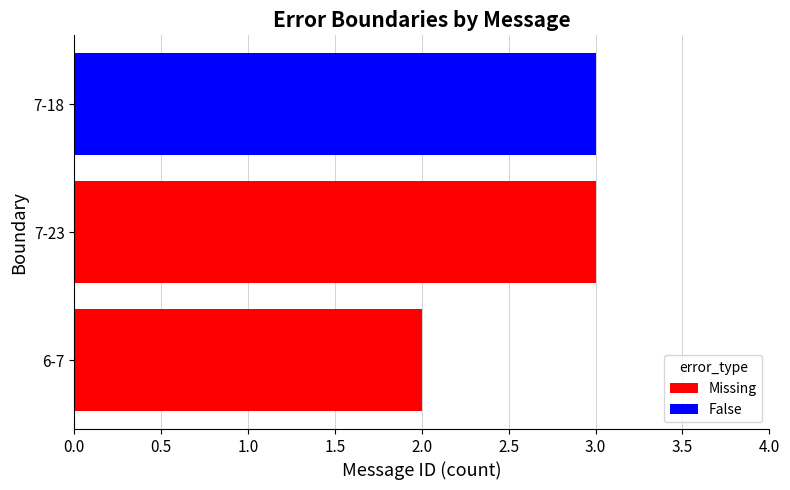

What is the difference between the second highest and minimum values?

1